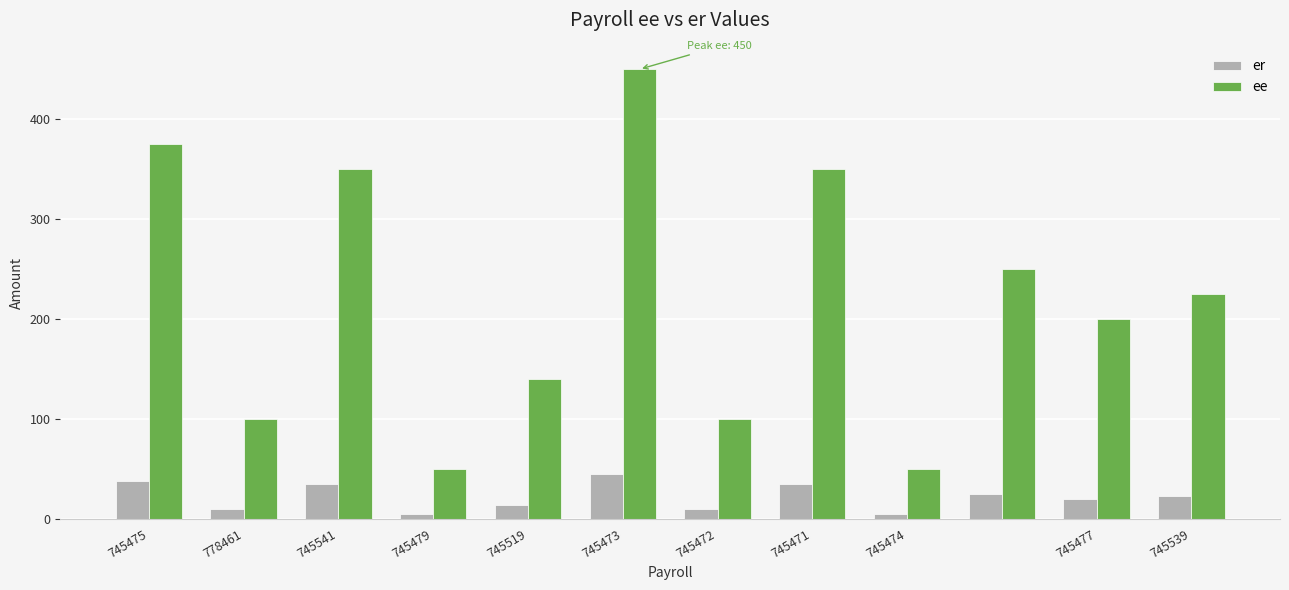

Reading left to right, transcribe all the data shown in this chart.

er: 37.5	10.0	35.0	5.0	14.0	45.0	10.0	35.0	5.0	25.0	20.0	22.5
ee: 375.0	100.0	350.0	50.0	140.0	450.0	100.0	350.0	50.0	250.0	200.0	225.0